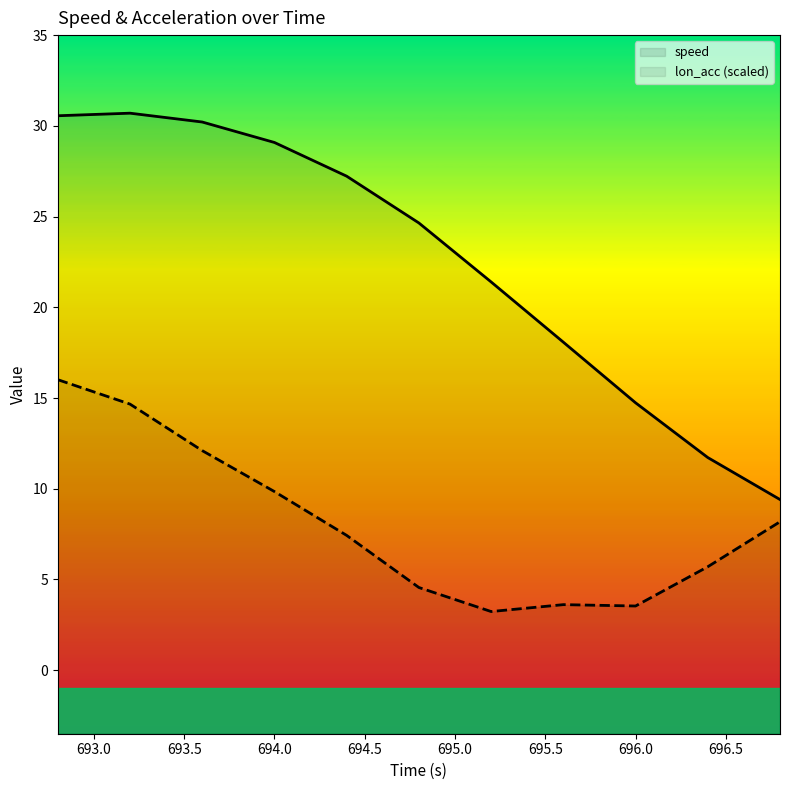

Reading left to right, extract all data points from this chart.

speed: 30.6	30.7	30.2	29.1	27.2	24.6	21.4	18.1	14.7	11.7	9.4
lon_acc (scaled): 16.0	14.7	12.1	9.8	7.4	4.6	3.2	3.6	3.5	5.7	8.2